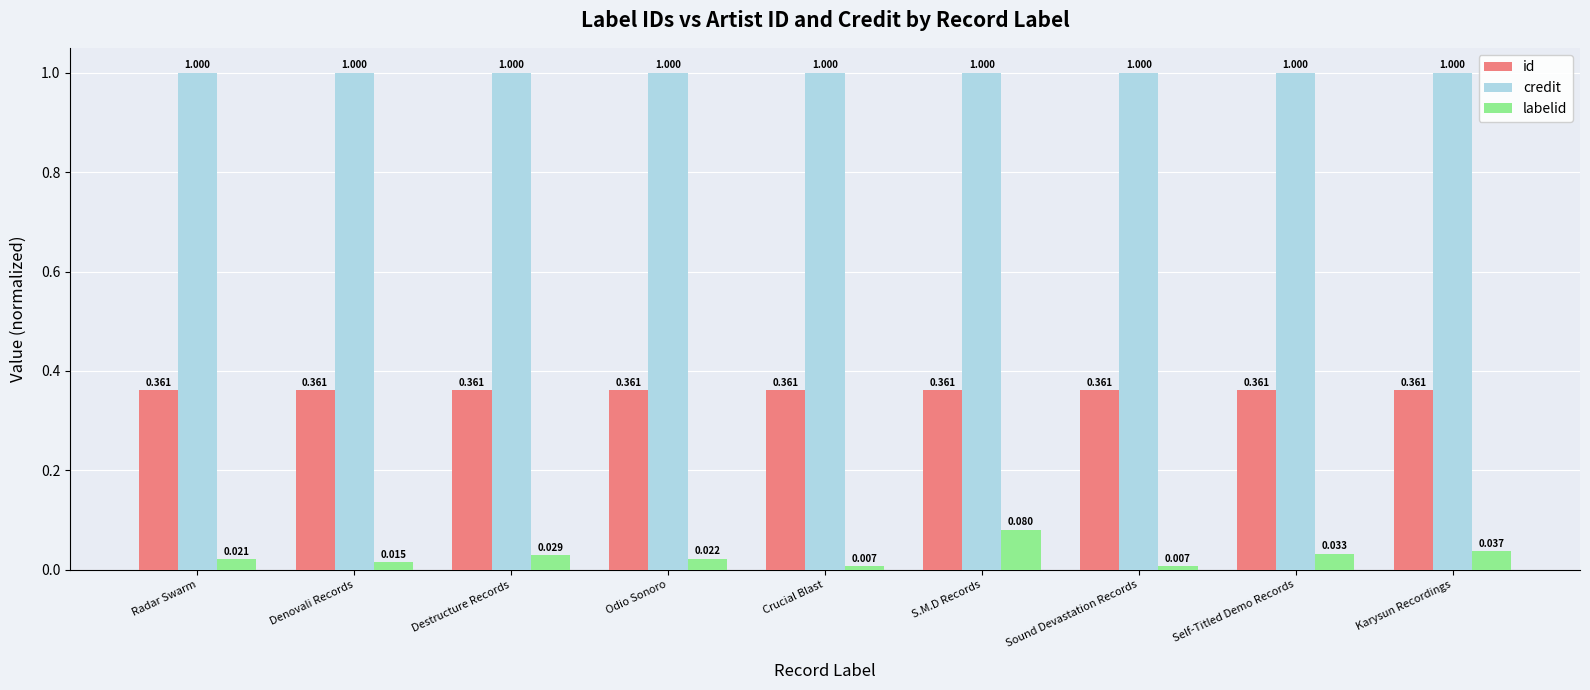

Rank the series by their maximum value, from lowest to highest.

labelid, id, credit